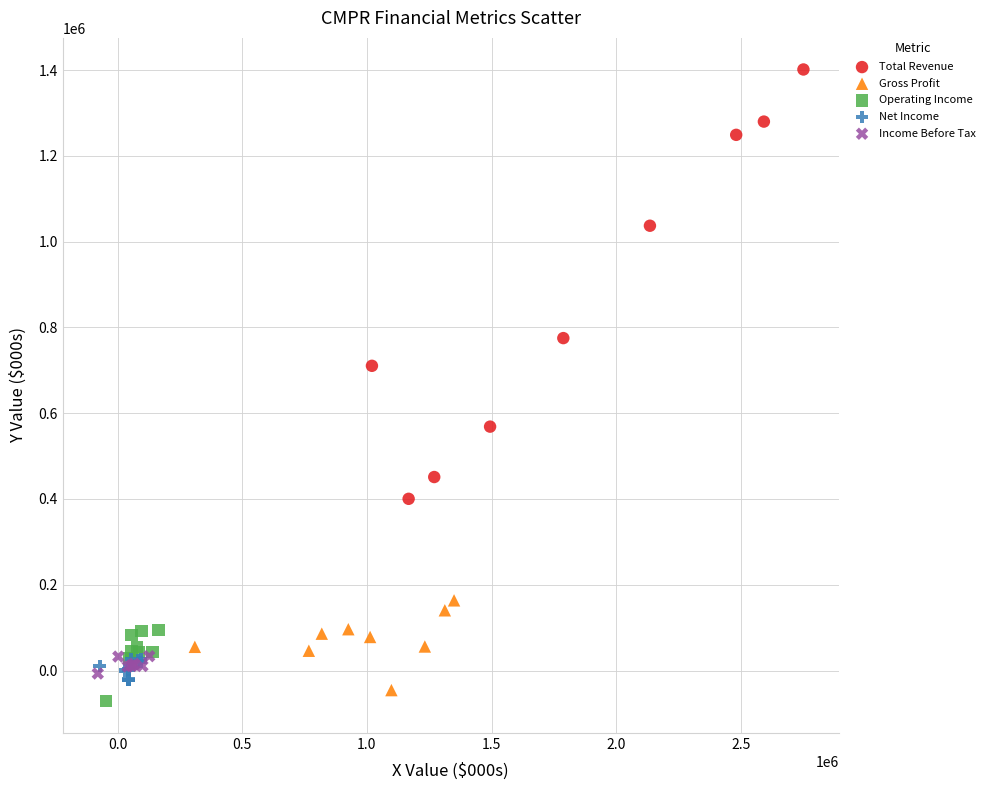

Which series contains the highest Y value?

Total Revenue